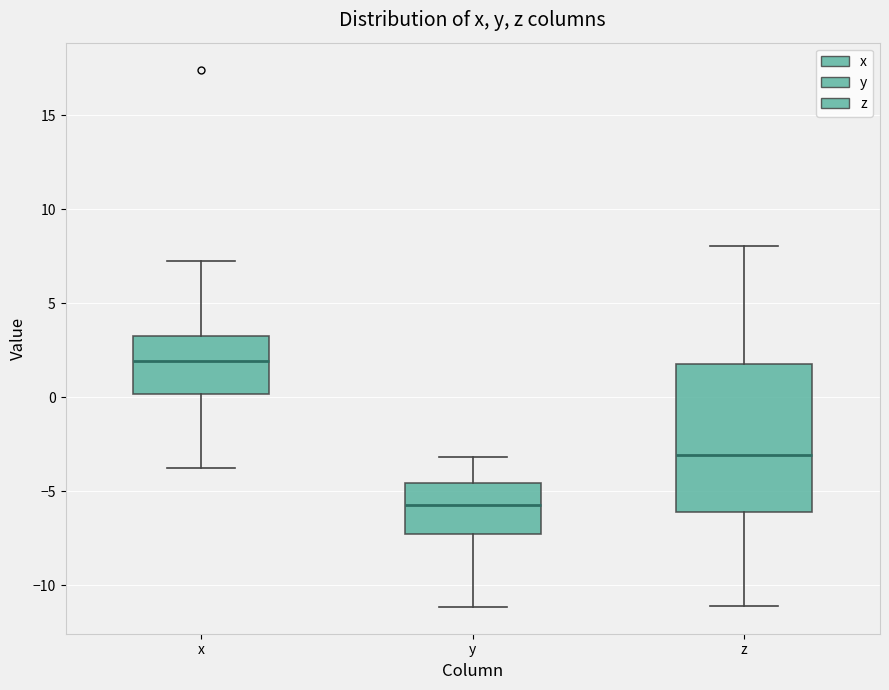

Where is the upper edge of the box for x on the y-axis? The values are not printed on the chart, so give them approximately, as read against the axis.

3.5